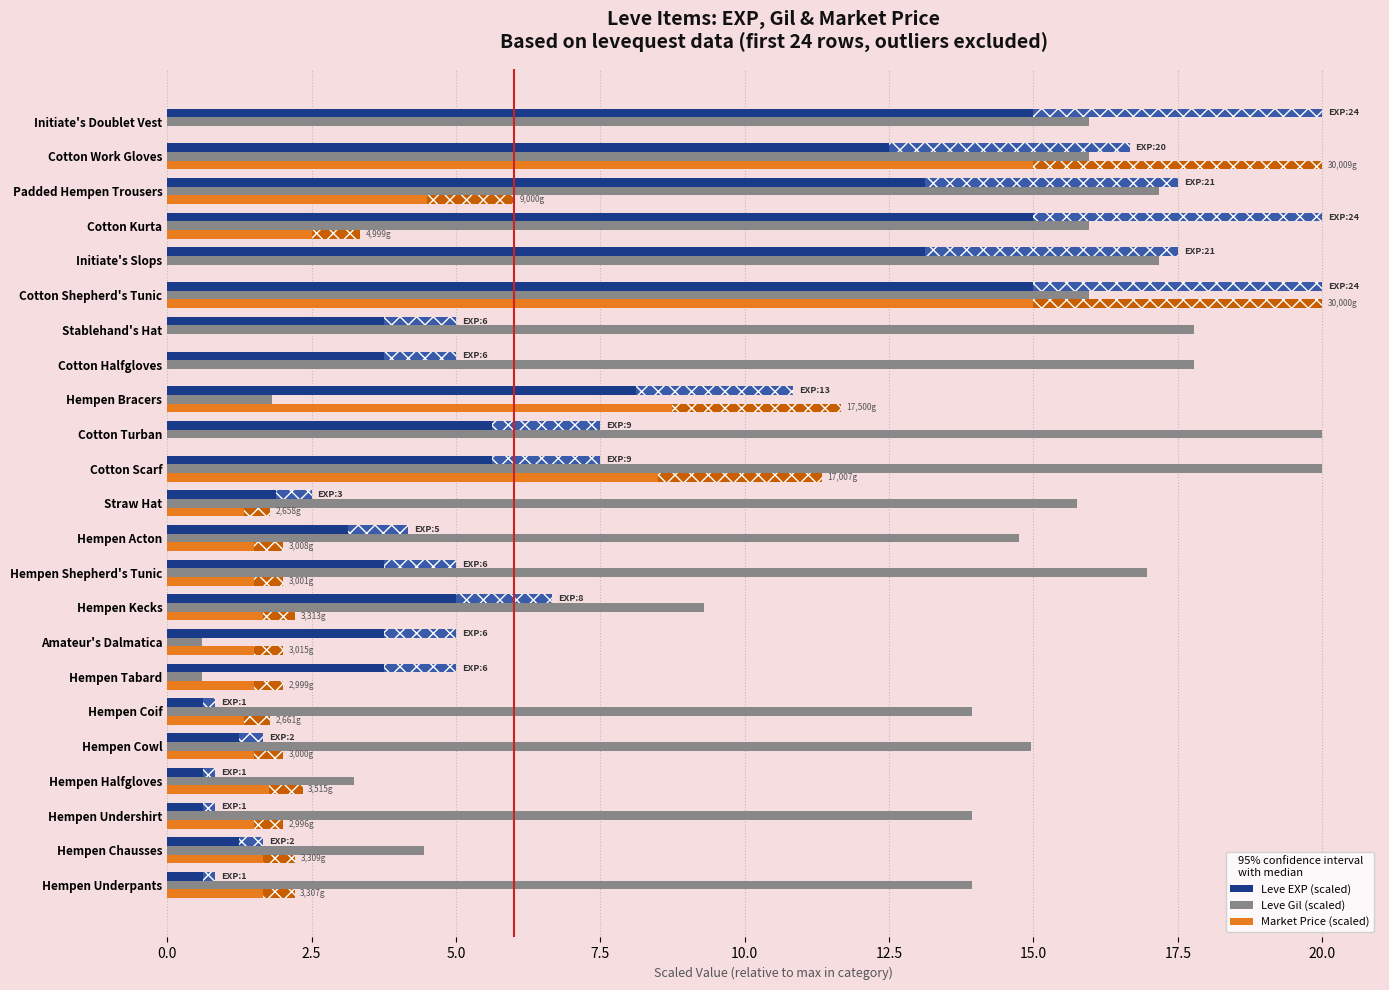

What is the maximum value shown in the chart?

20.0